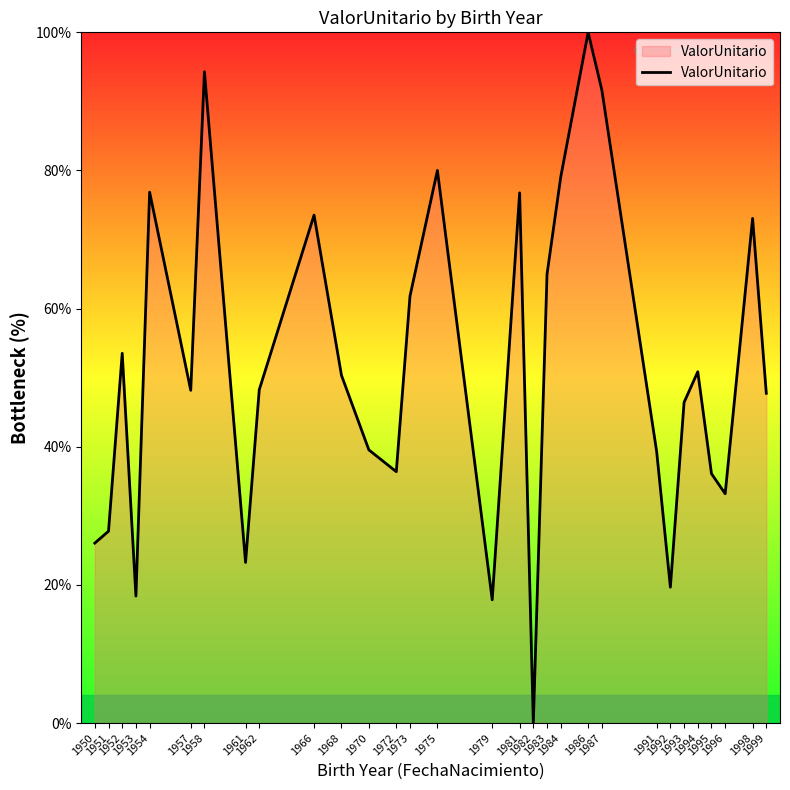

Where does the data first go above 48?

1952